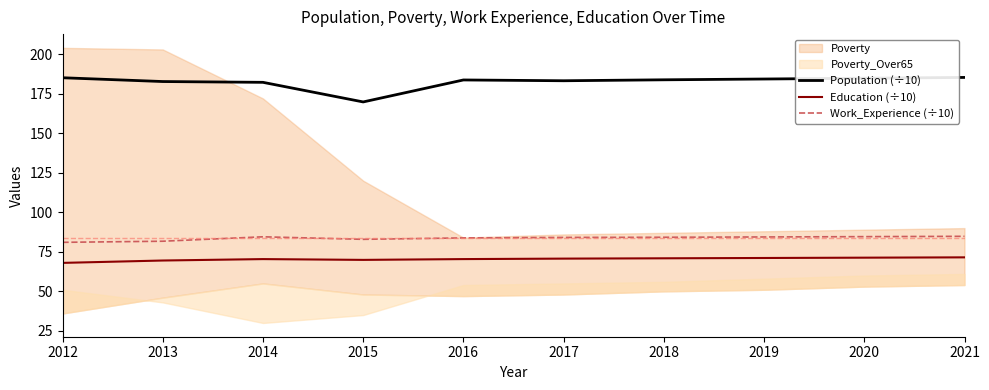

In Population (÷10), how many points are lower than both neighbors (excluding endpoints)?

2